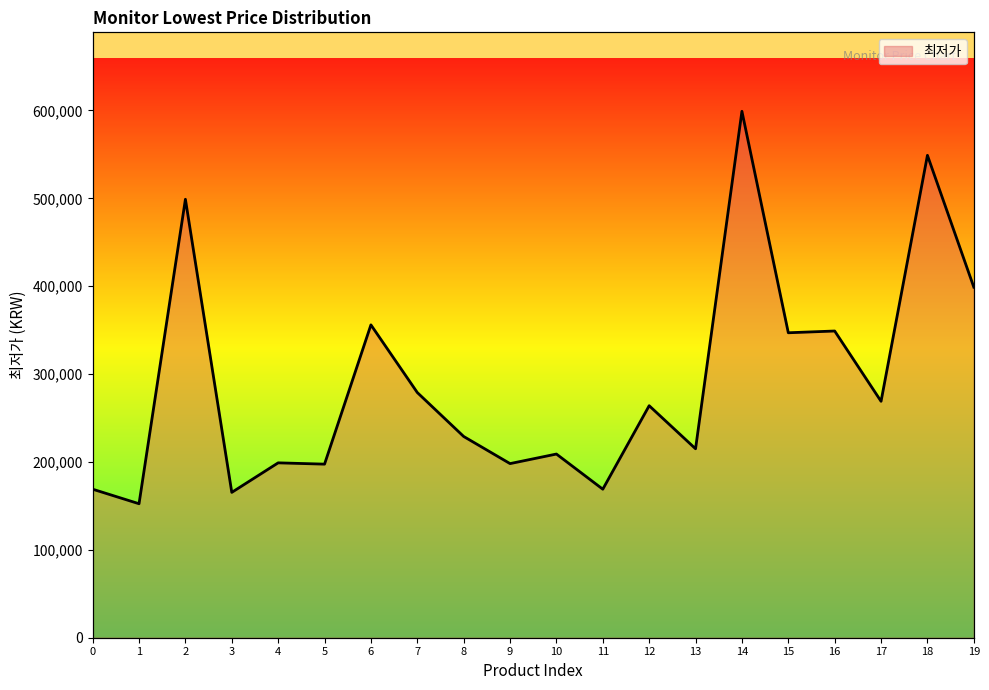

What is the value of the 8th point from the left?

279000